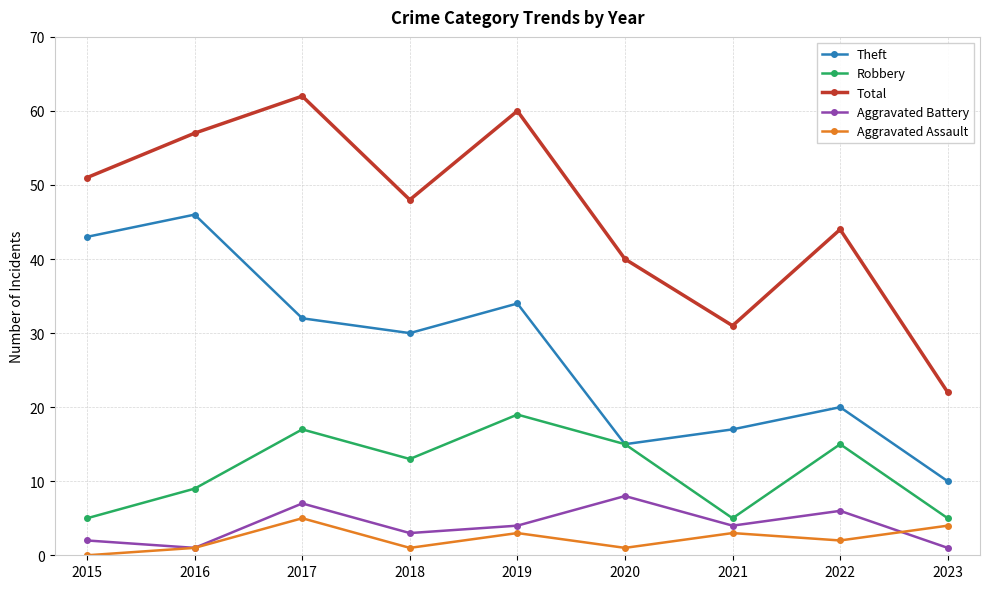

At which category does the chart reach its minimum across all series?

2015